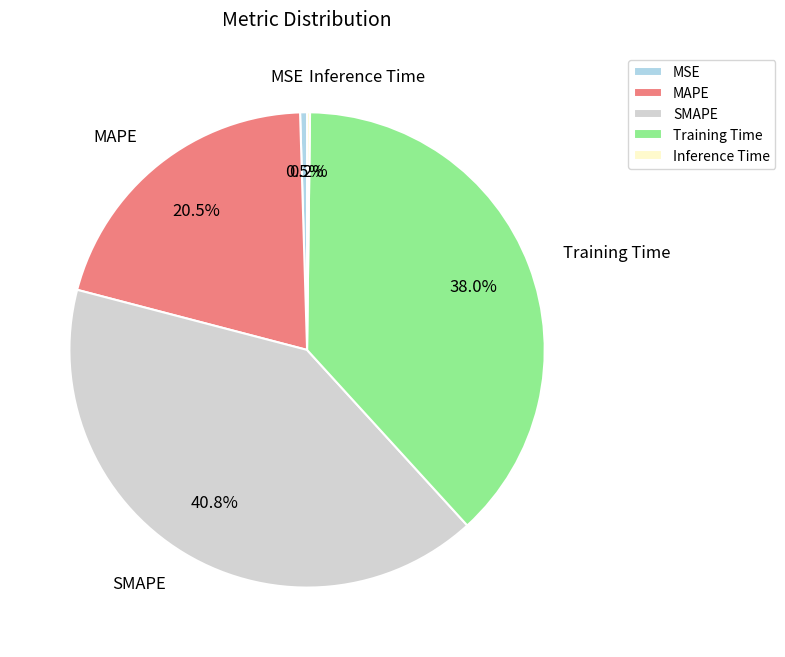

The SMAPE slice represents 41% of the pie. True or false?

True